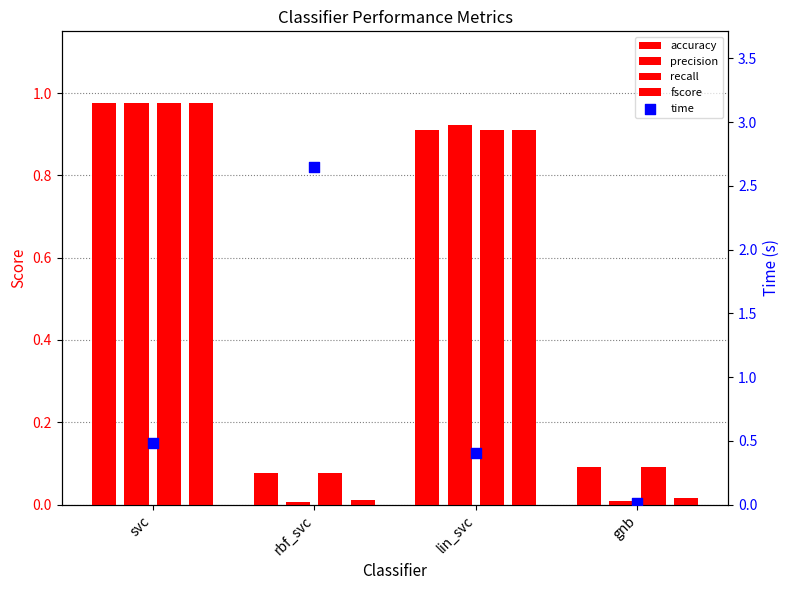

Which series has the largest Y range (max minus min)?

time